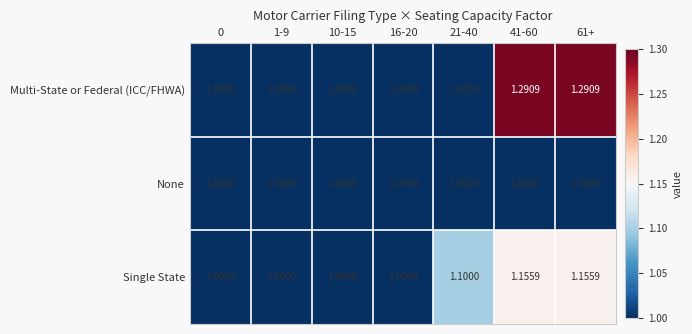

Which series has the largest total across all categories?

Multi-State or Federal (ICC/FHWA)